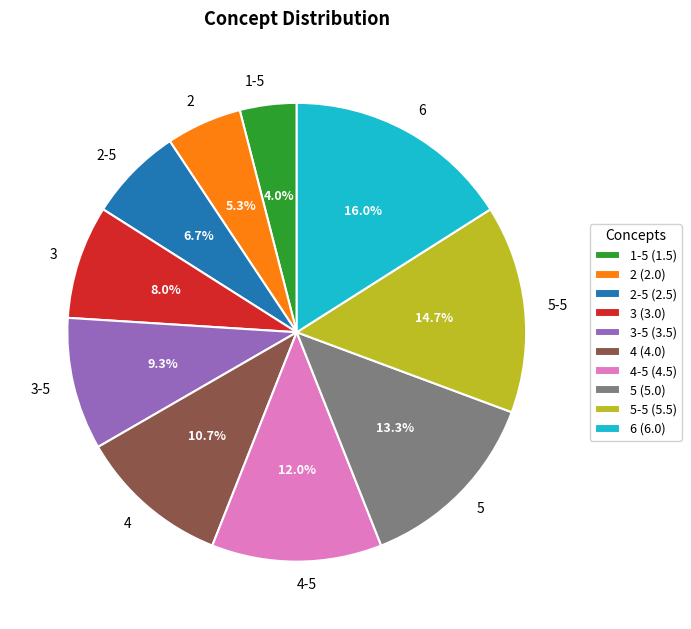

To the nearest percent, what is the average slice percentage?

10%